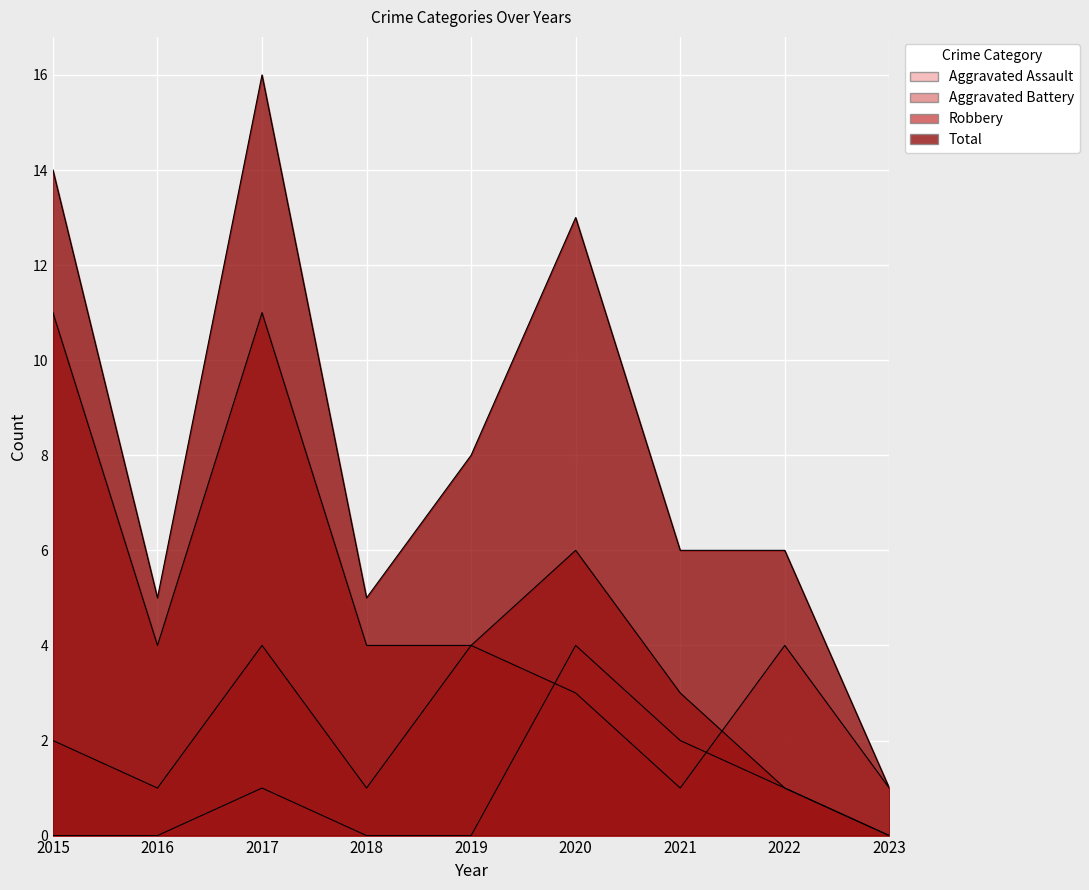

List the labels in order of Aggravated Assault value, largest first.

2020, 2021, 2017, 2022, 2015, 2016, 2018, 2019, 2023